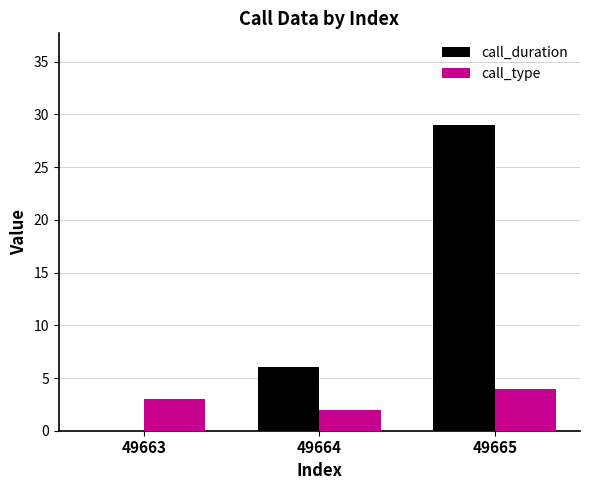

At which category is the sum across all series the highest?

49665